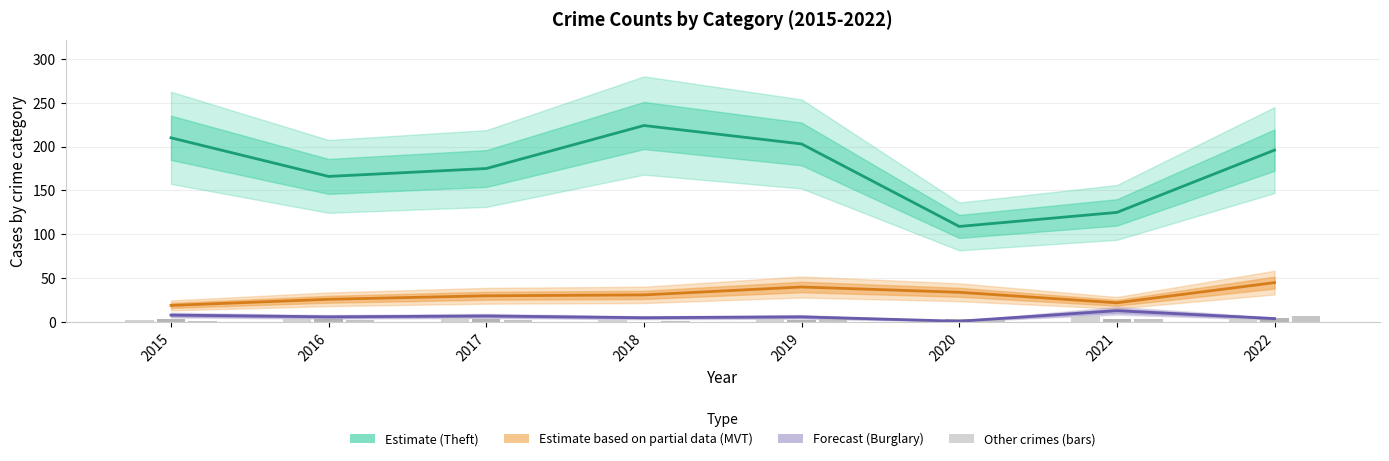

What is the difference between the maximum and second lowest values in the Motor Vehicle Theft (Partial Data) series?

23